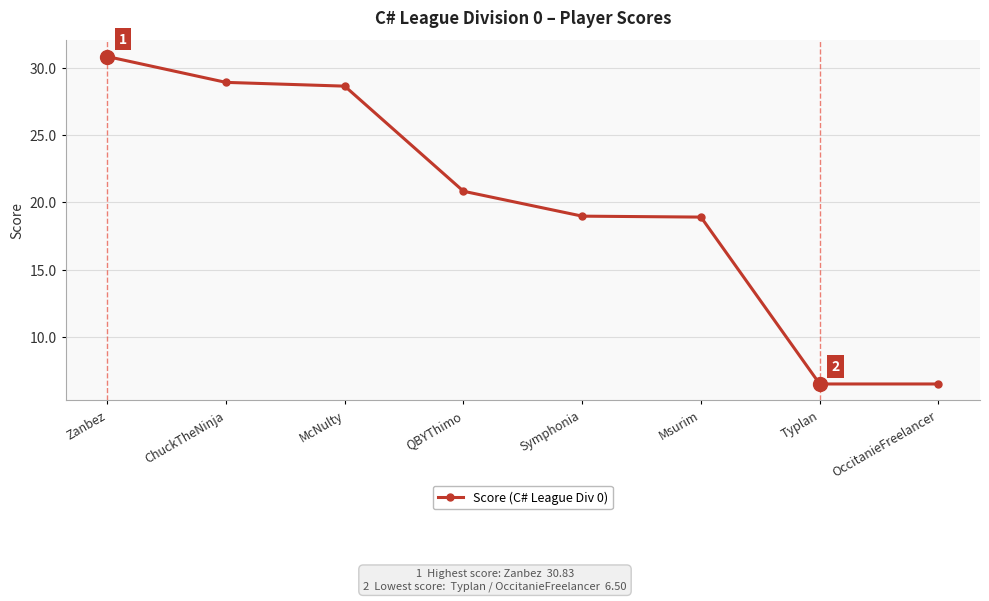

What is the label of the 7th point from the right?

ChuckTheNinja